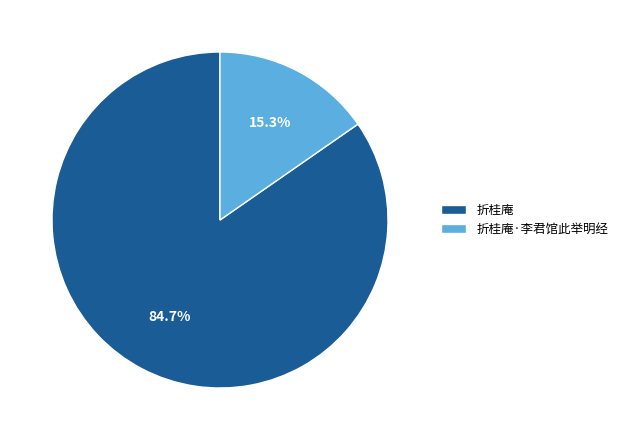

Which slice is the largest?

折桂庵